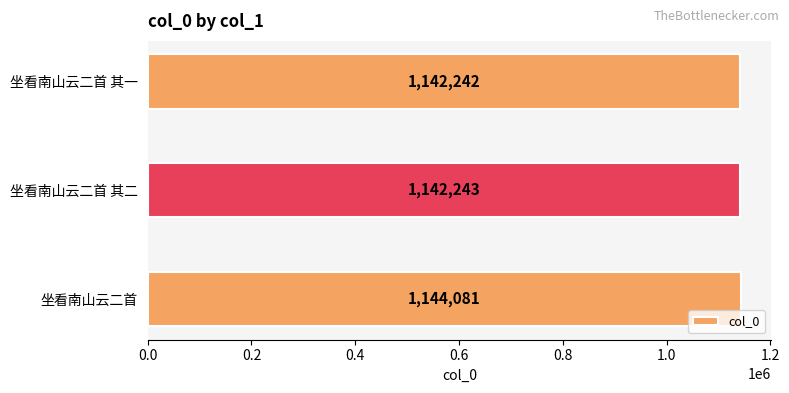

List the labels in order of value, largest first.

坐看南山云二首, 坐看南山云二首 其二, 坐看南山云二首 其一